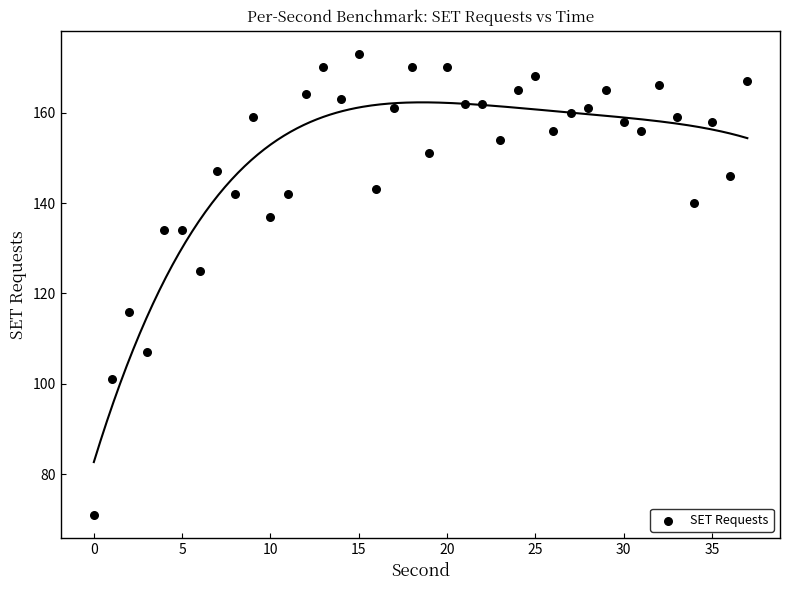

What is the range of Y values (max minus min)?

102